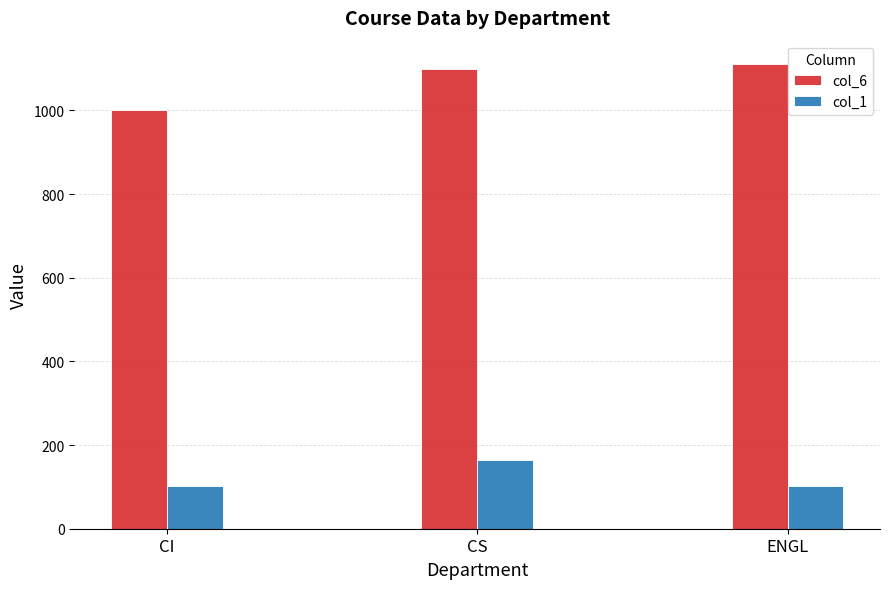

Is the value of col_1 at CI greater than the value of col_6 at ENGL?

No